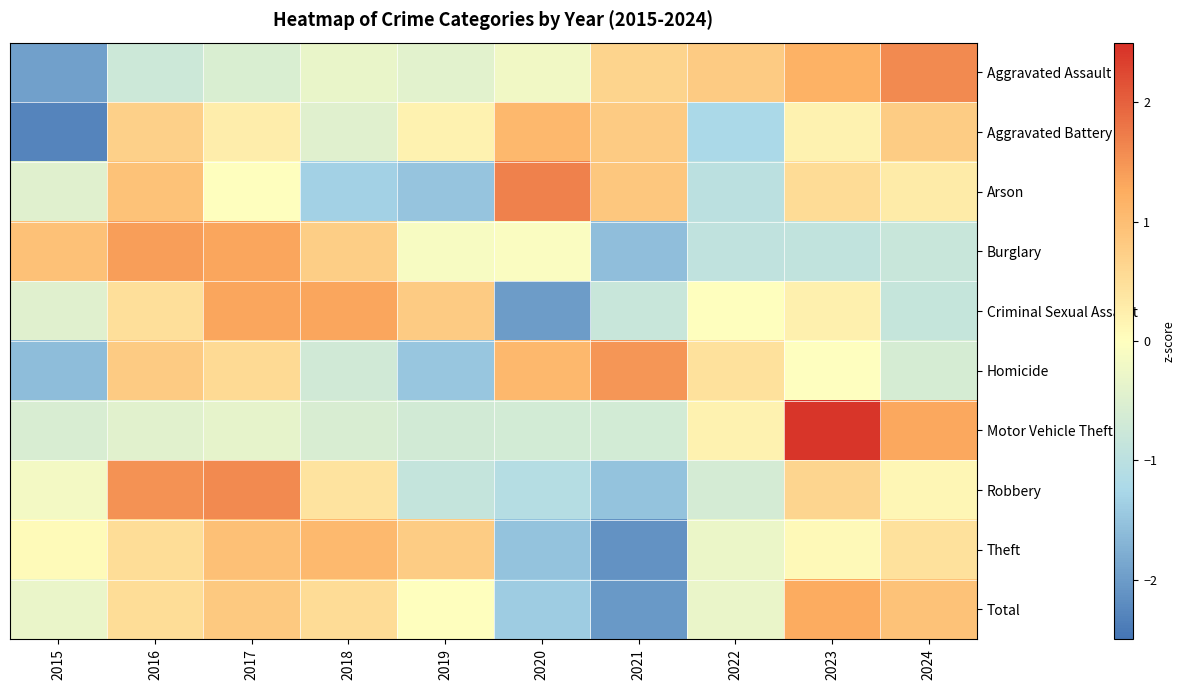

What is the spread (max minus min) of values at 2023?

3.4